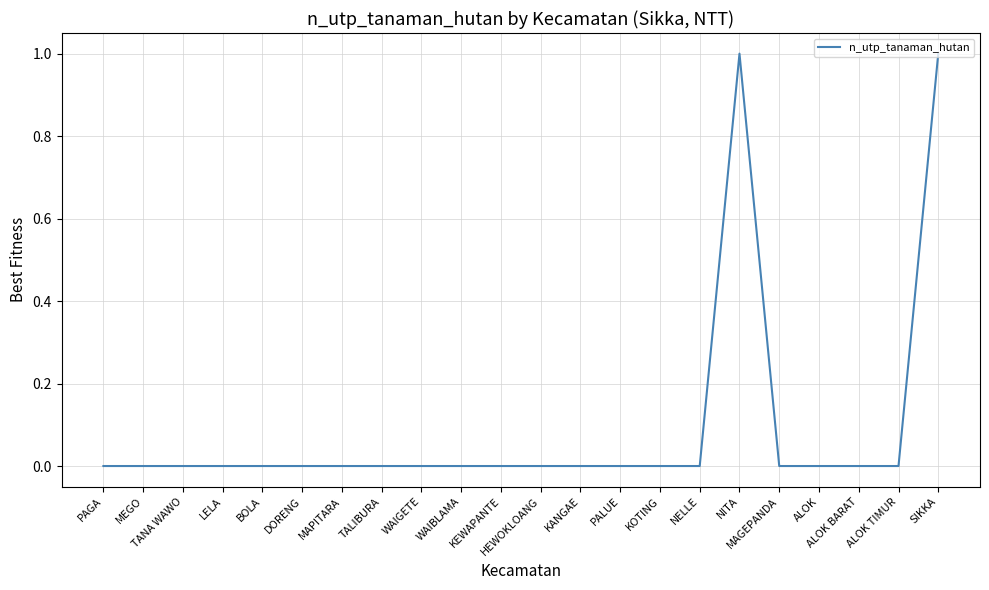

How many distinct data groups are displayed?

1